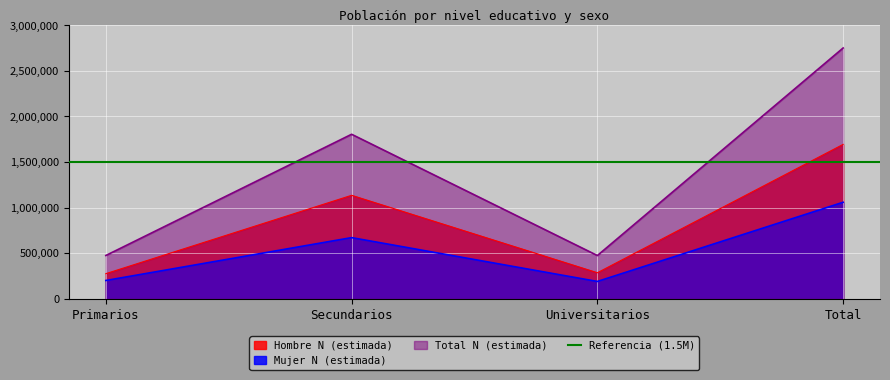

What are all the series names shown in the legend?

Hombre N (estimada), Mujer N (estimada), Total N (estimada)